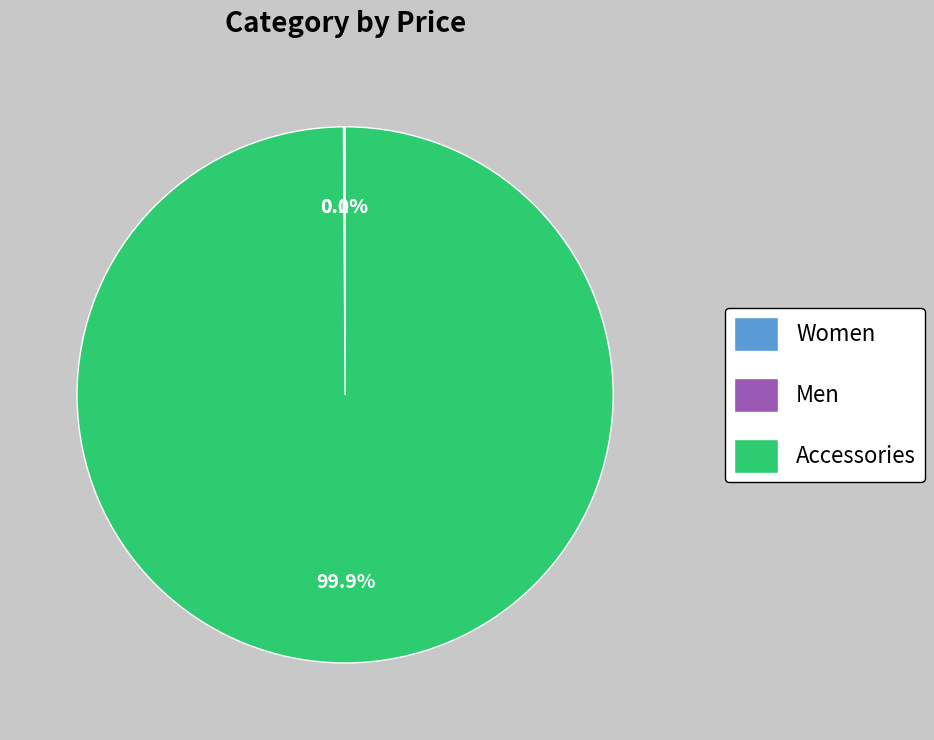

To the nearest percent, what percentage of the pie is Accessories?

100%